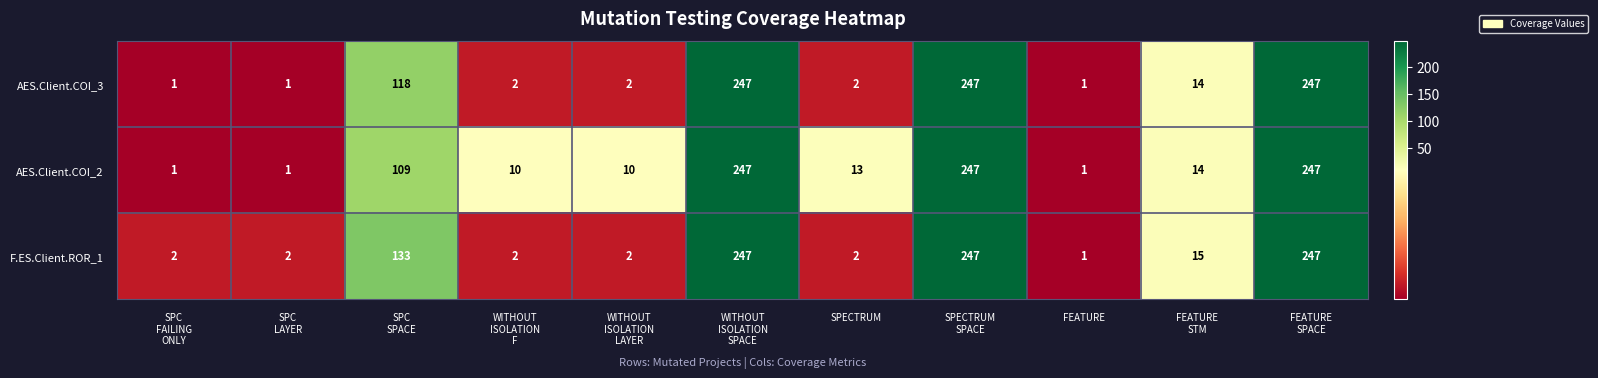

What value does the AES.Client.COI_2 series have at SPECTRUM, to the nearest 5?

15